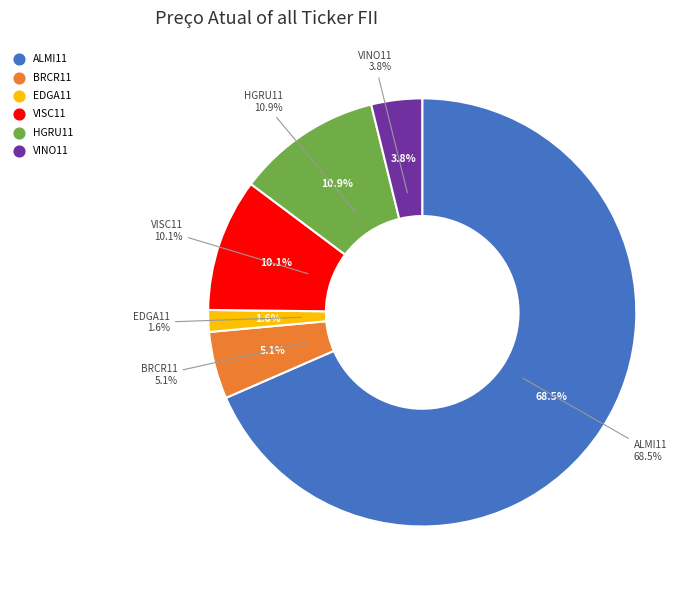

To the nearest percent, what is the average slice percentage?

17%